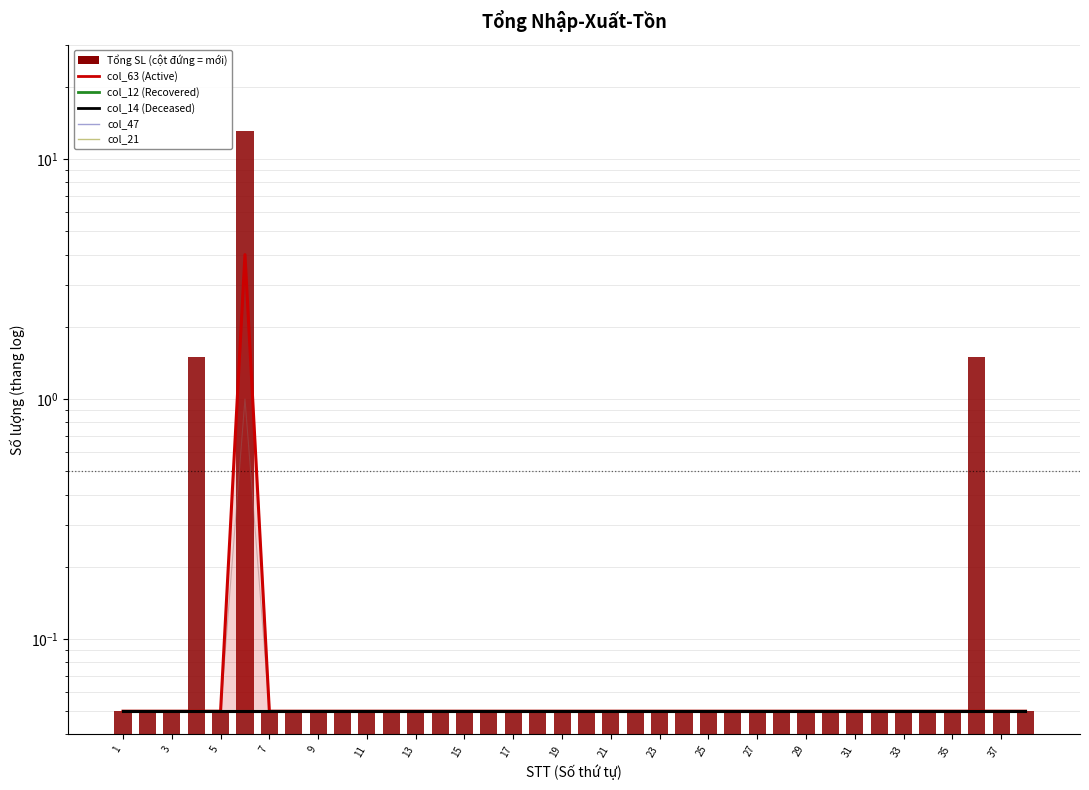

What is the greatest value displayed?

13.1